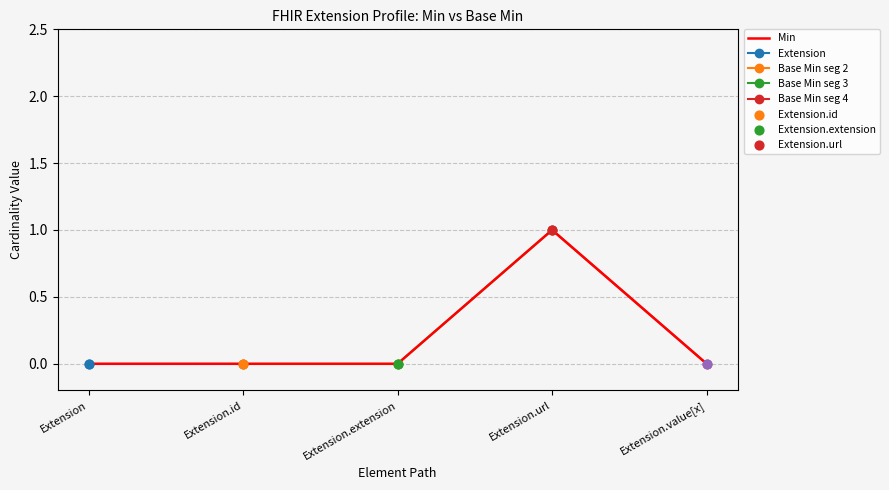

Which series has the largest total across all categories?

Extension.url